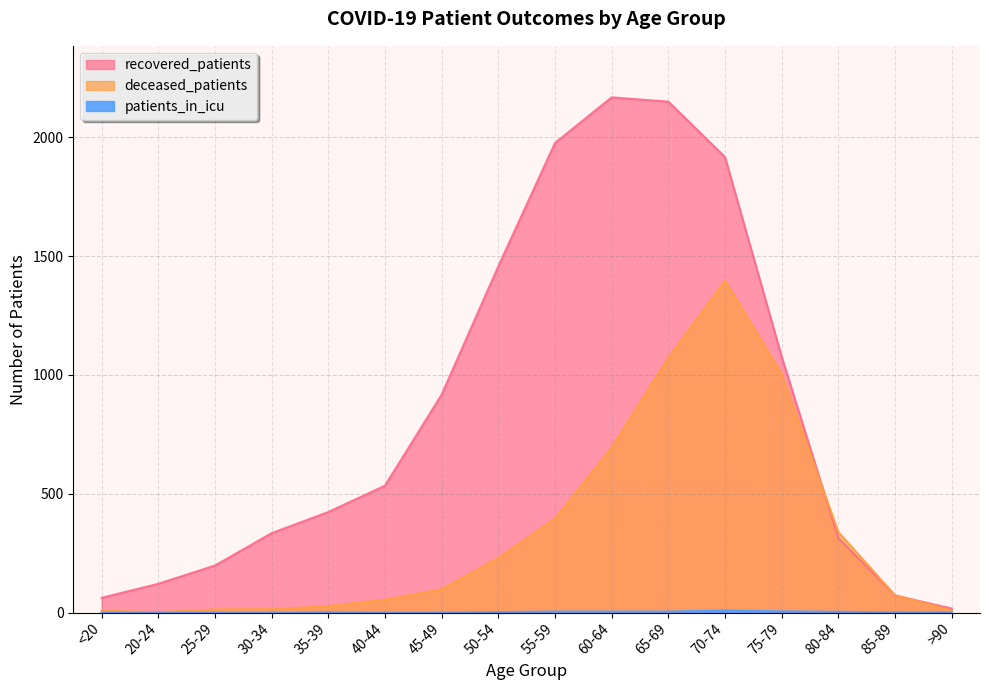

At how many categories does at least one series exceed 10?

16